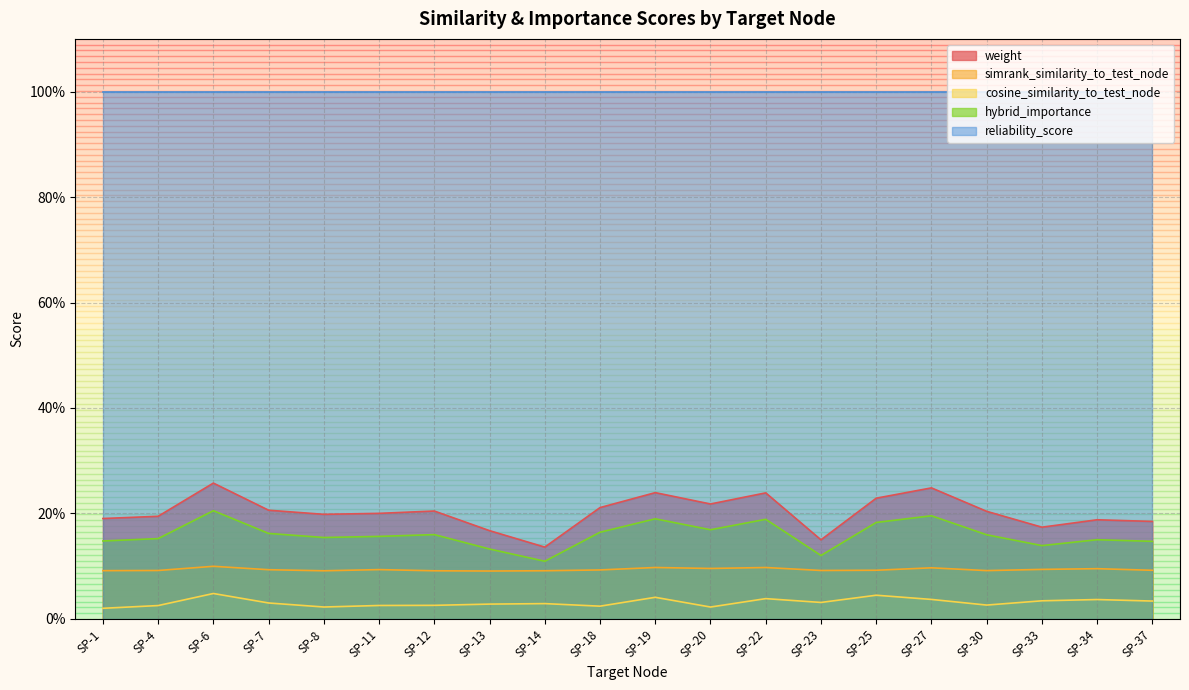

At SP-27, list the series in order from largest to smallest.

reliability_score, weight, hybrid_importance, simrank_similarity_to_test_node, cosine_similarity_to_test_node